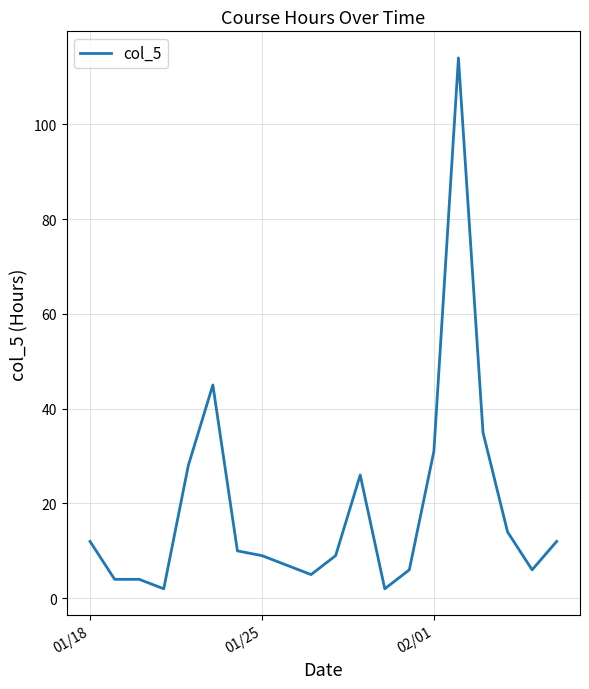

What is the greatest value displayed?

114